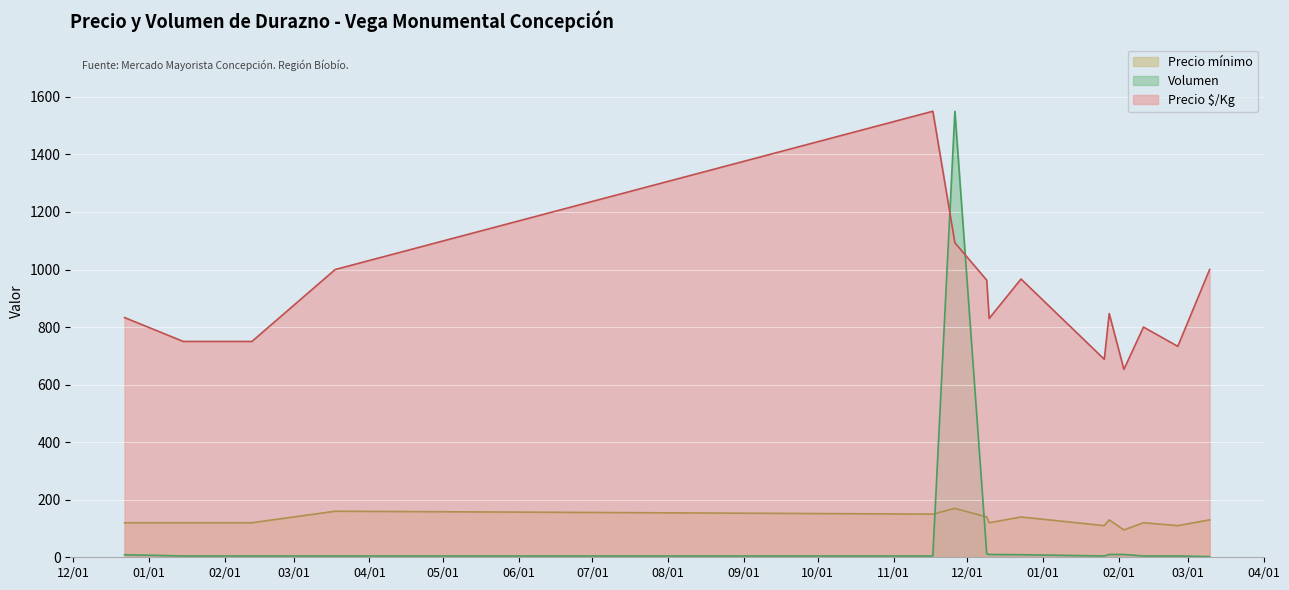

Rank the series by their maximum value, from highest to lowest.

Precio $/Kg, Volumen, Precio mínimo